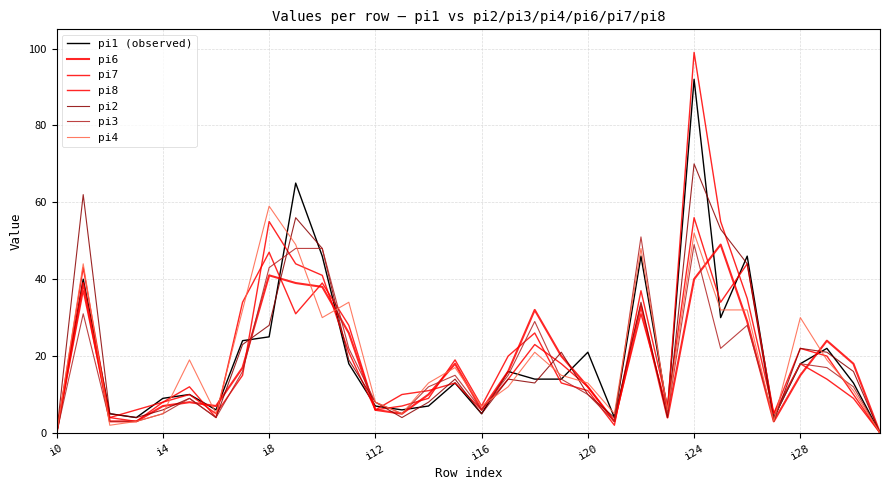

Does the chart display data point markers on the line(s)?

No